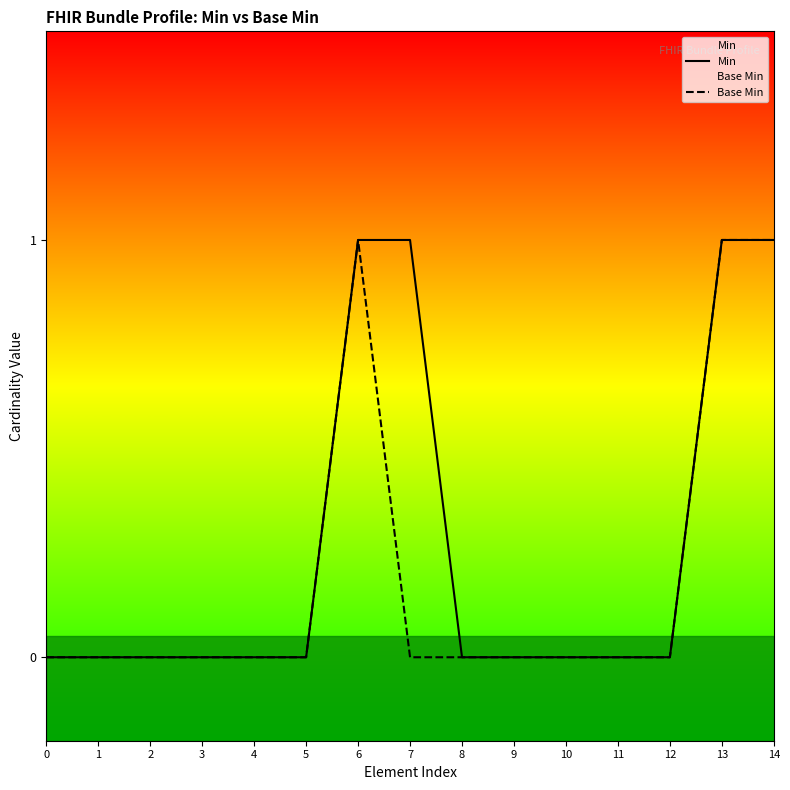

What are all the series names shown in the legend?

Min, Base Min